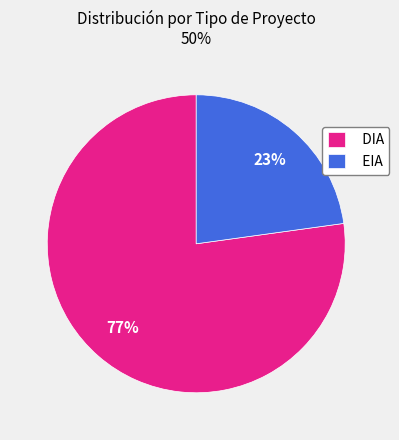

True or false: EIA accounts for 37% of the total.

False